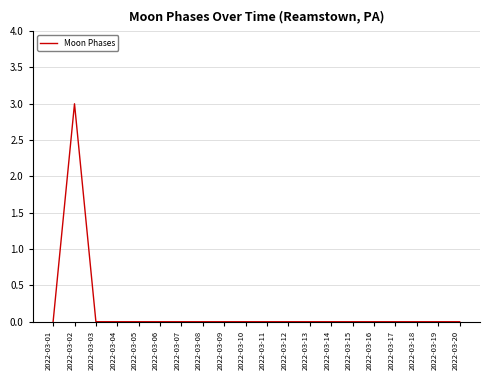

What is the difference between the maximum and minimum values?

3